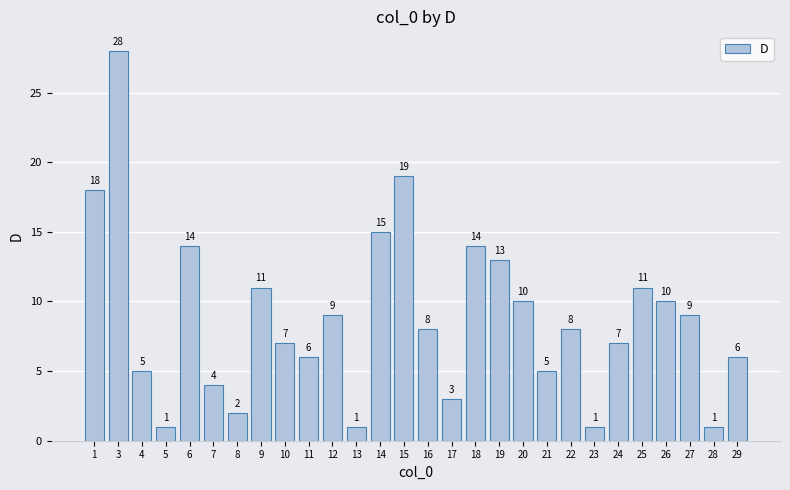

What is the average value?

9